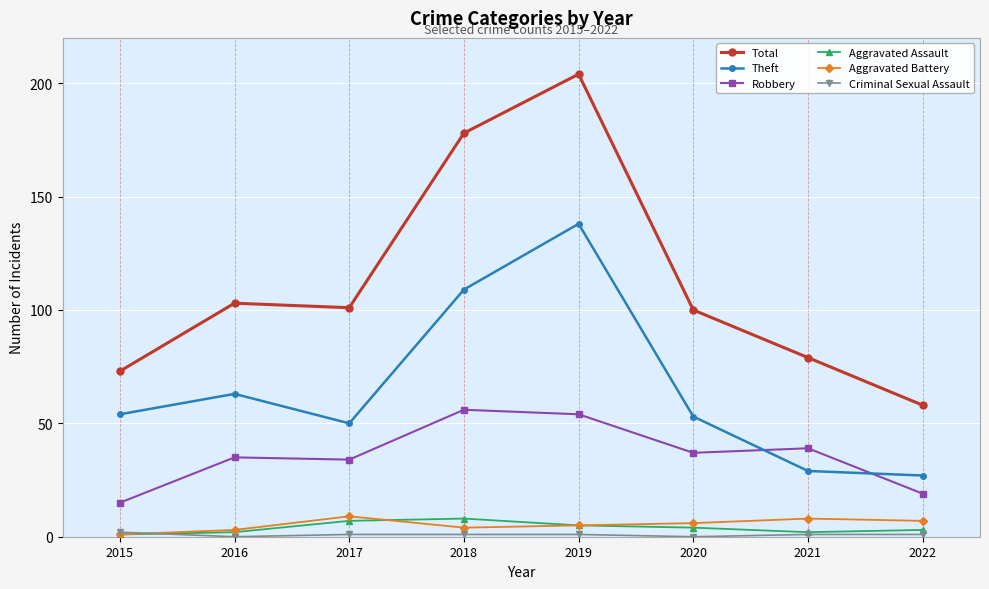

At how many categories does at least one series exceed 192?

1